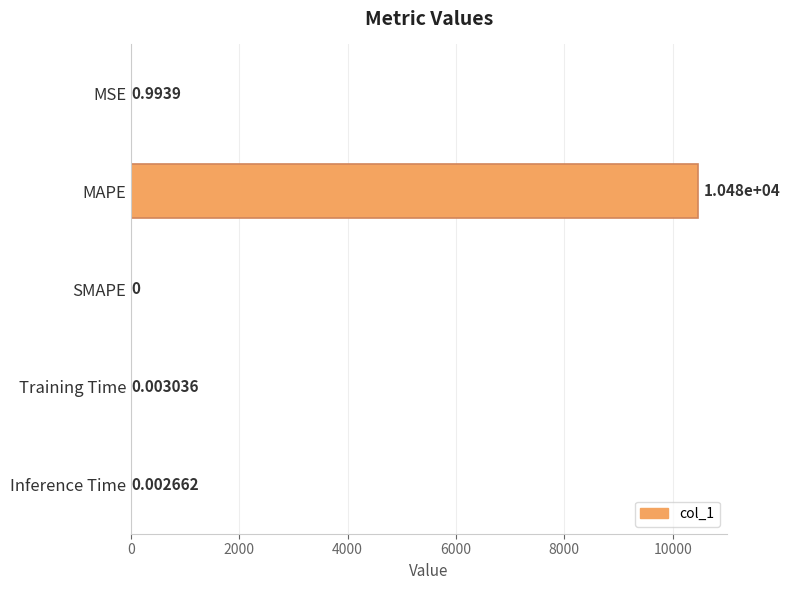

What is the sum of the values at MAPE and MSE?

10478.5